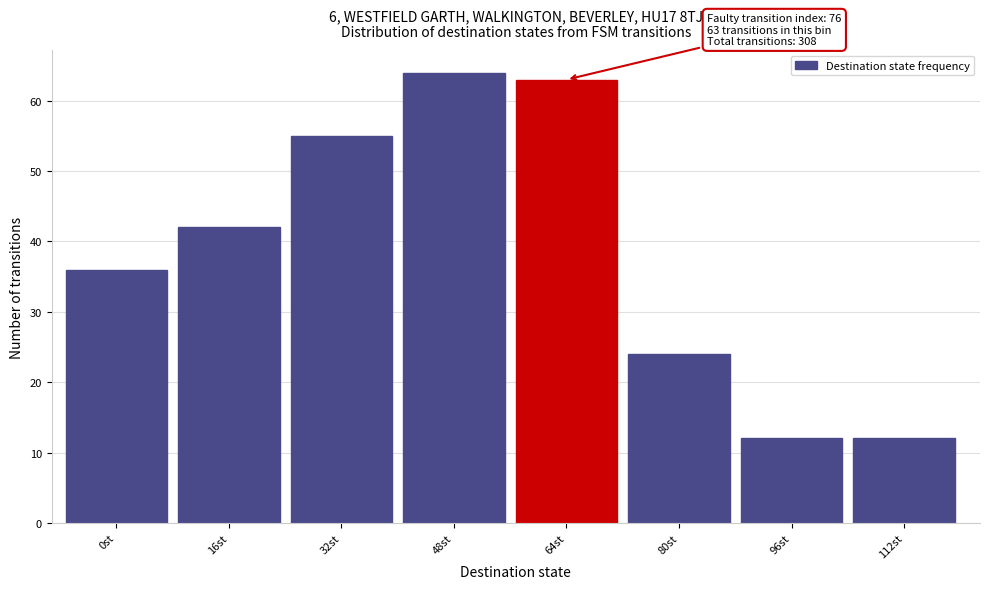

Reading left to right, list all the values displayed in this chart.

36	42	55	64	63	24	12	12